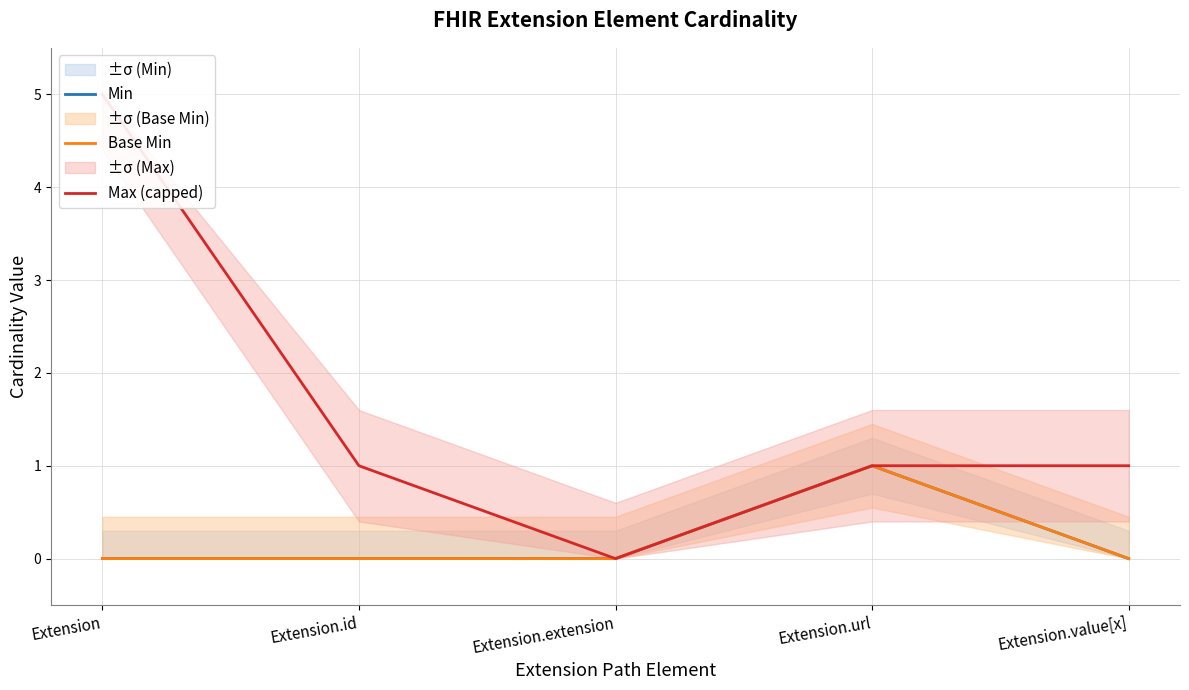

True or false: Min has a value of 0 at Extension.id.

True